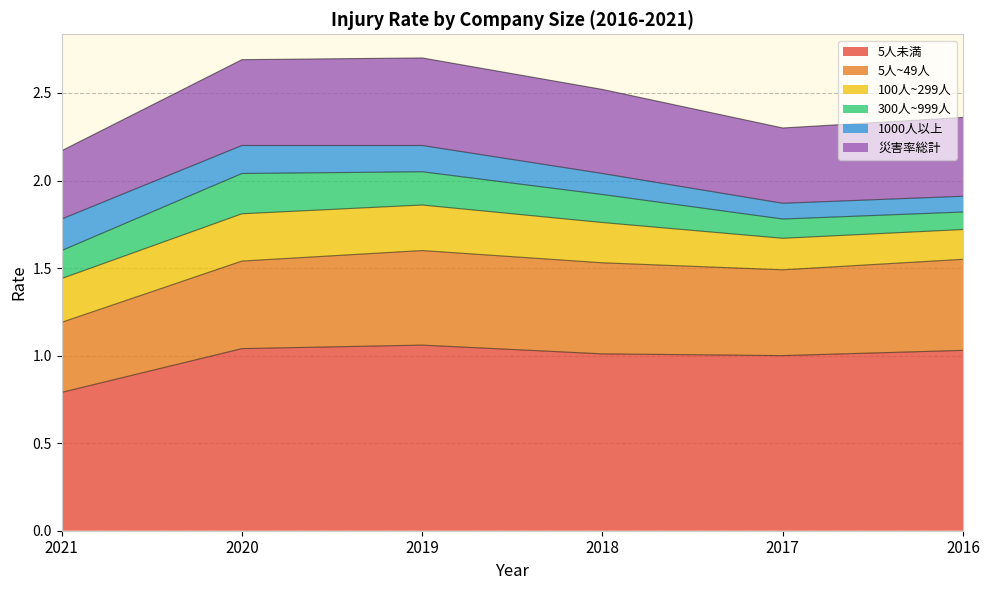

What is the total value across all series at 2020?

2.7